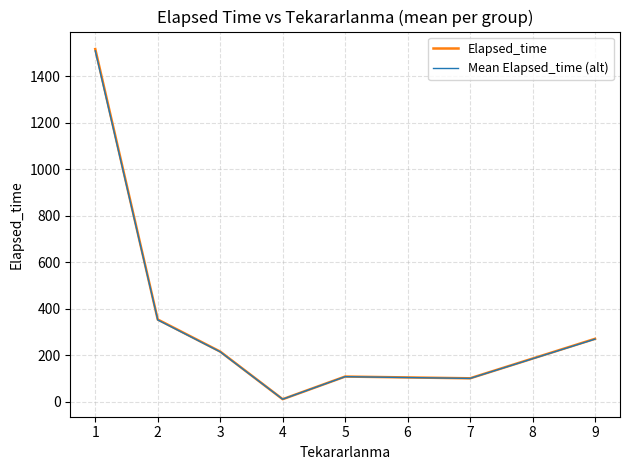

Is the value of Elapsed_time at 2 greater than the value of Mean Elapsed_time (alt) at 3?

Yes